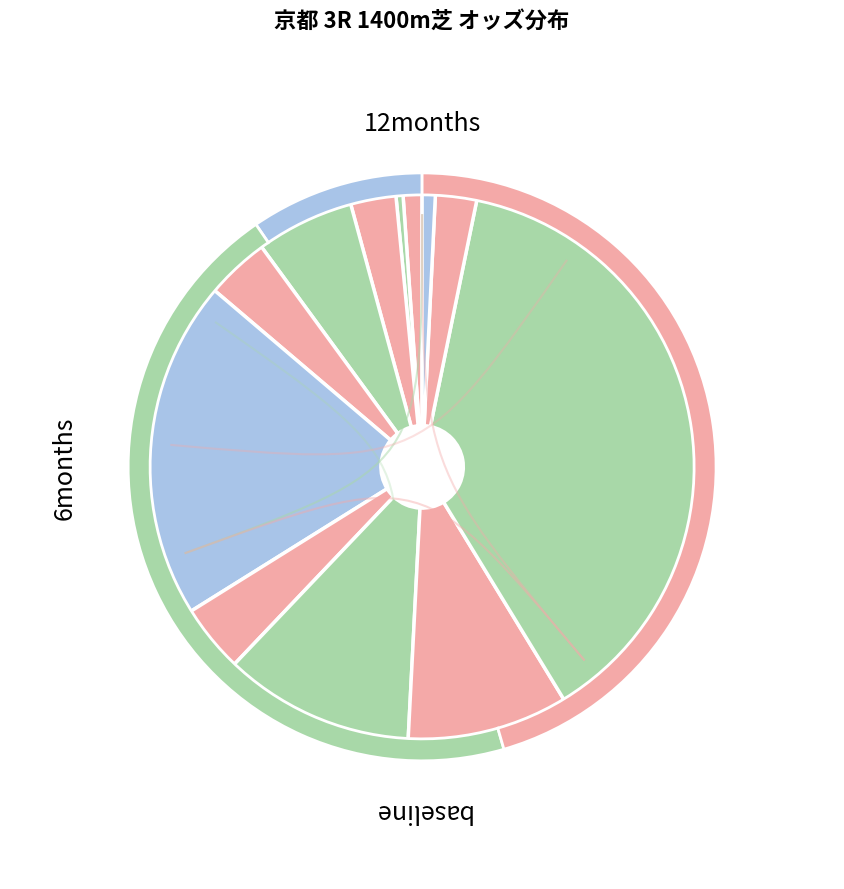

To the nearest percent, what is the difference between the largest and smallest slice percentages?

38%